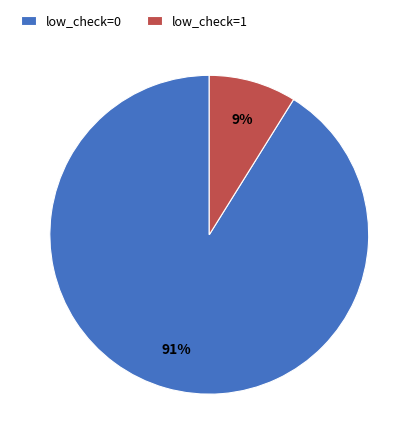

Which slice is the largest?

low_check=0